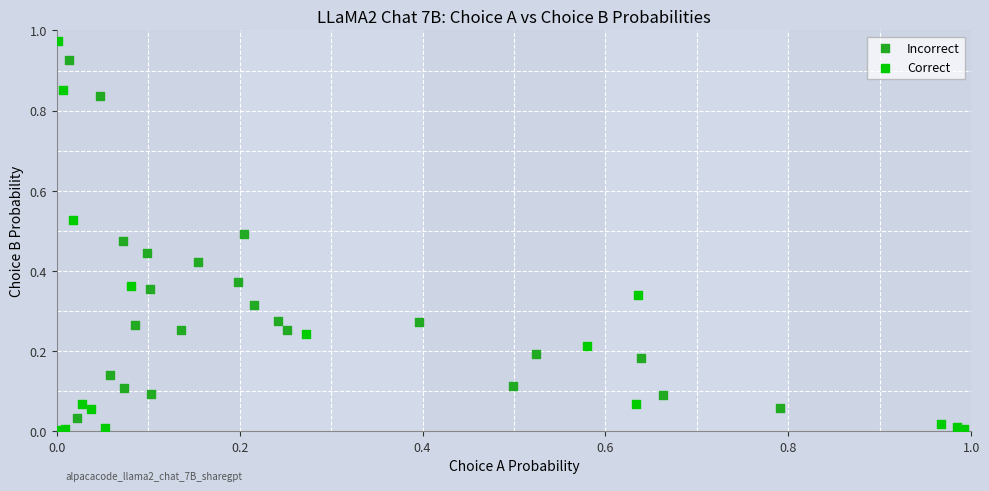

Which series reaches the minimum Y coordinate?

Correct